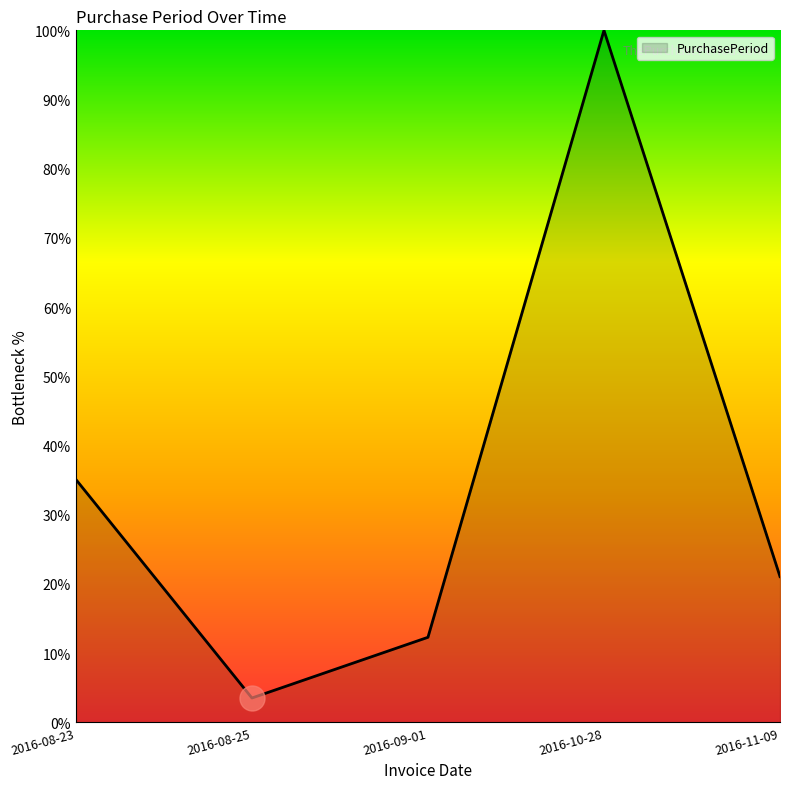

What is the sum of the values at 2016-08-25 and 2016-08-23?

38.6